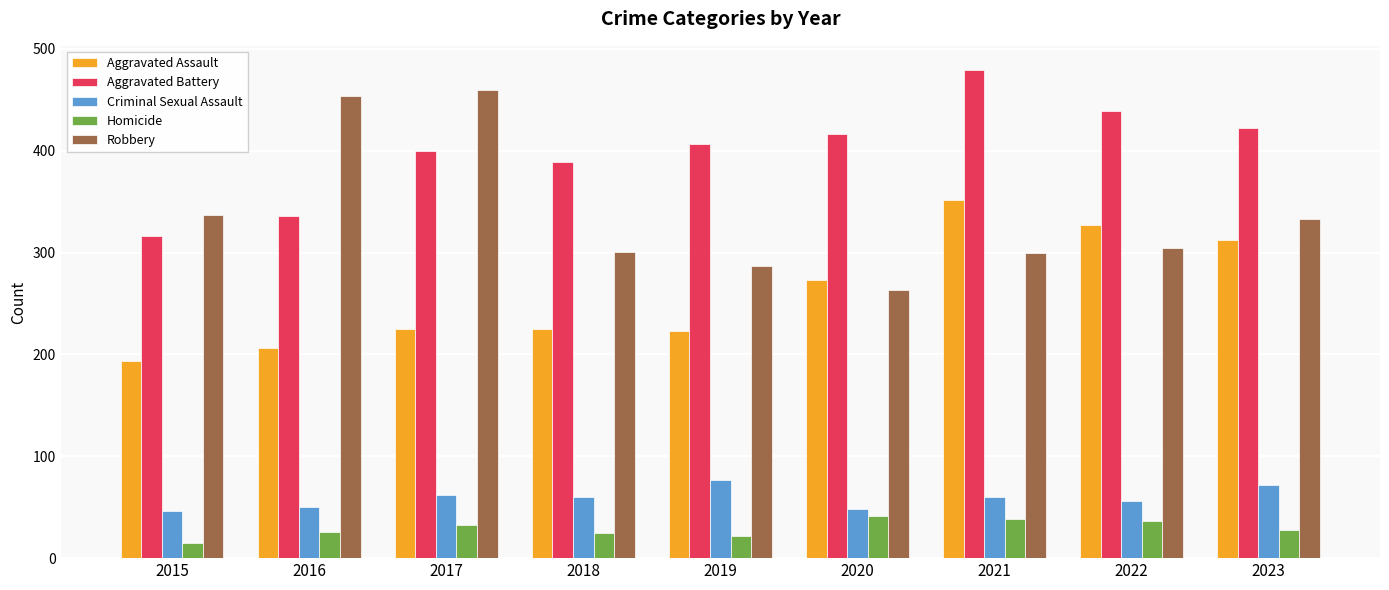

How many groups of bars are there?

9